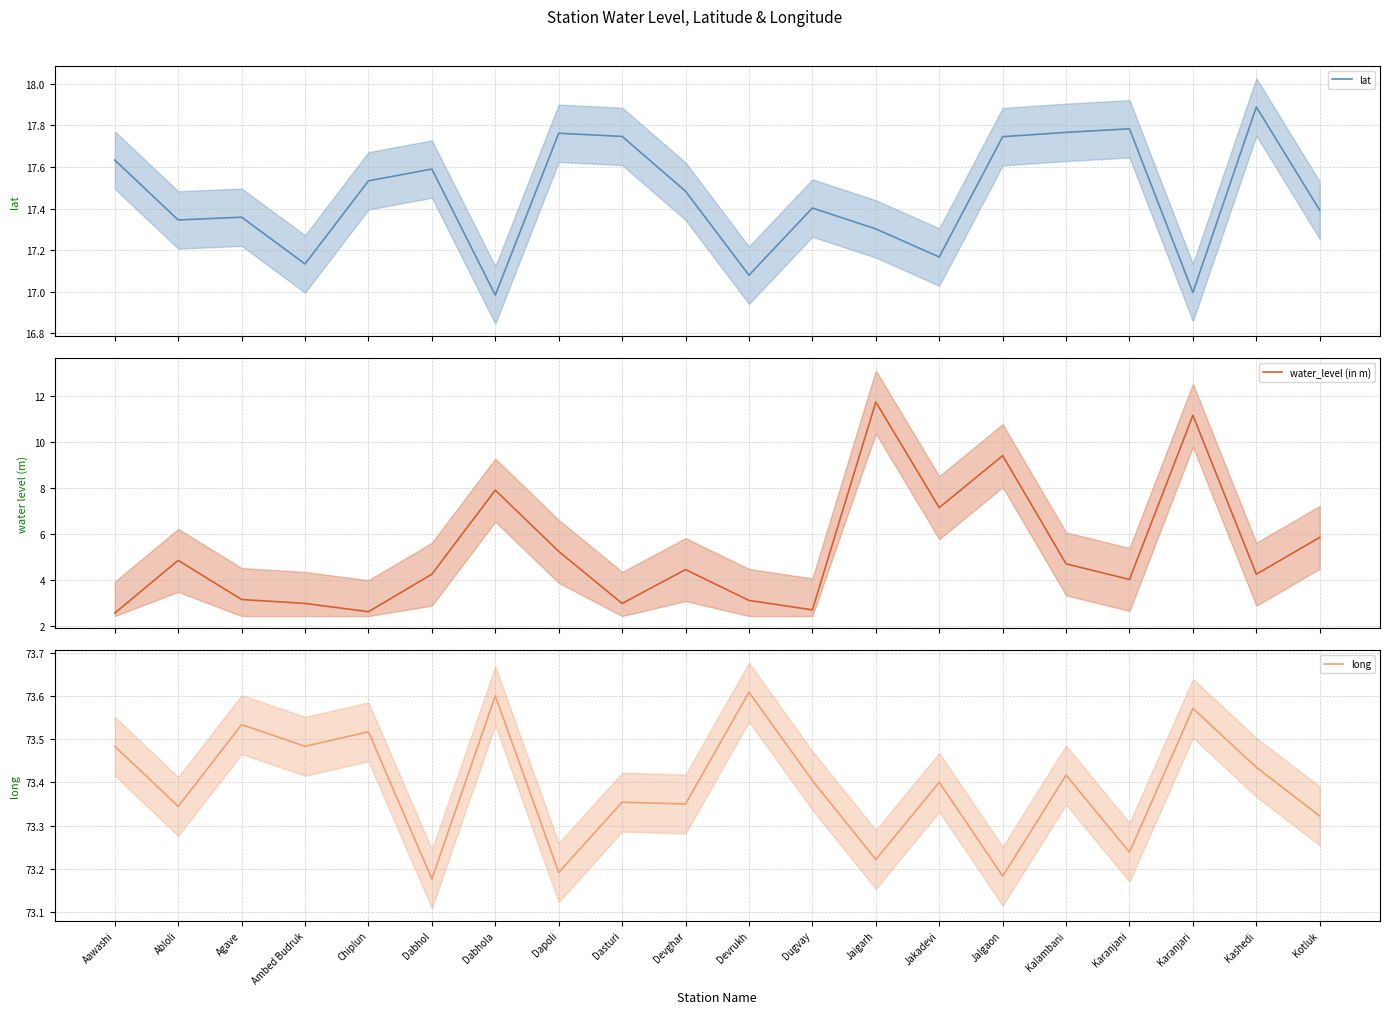

List the series in order of their overall mean, lowest first.

water_level (in m), lat, long